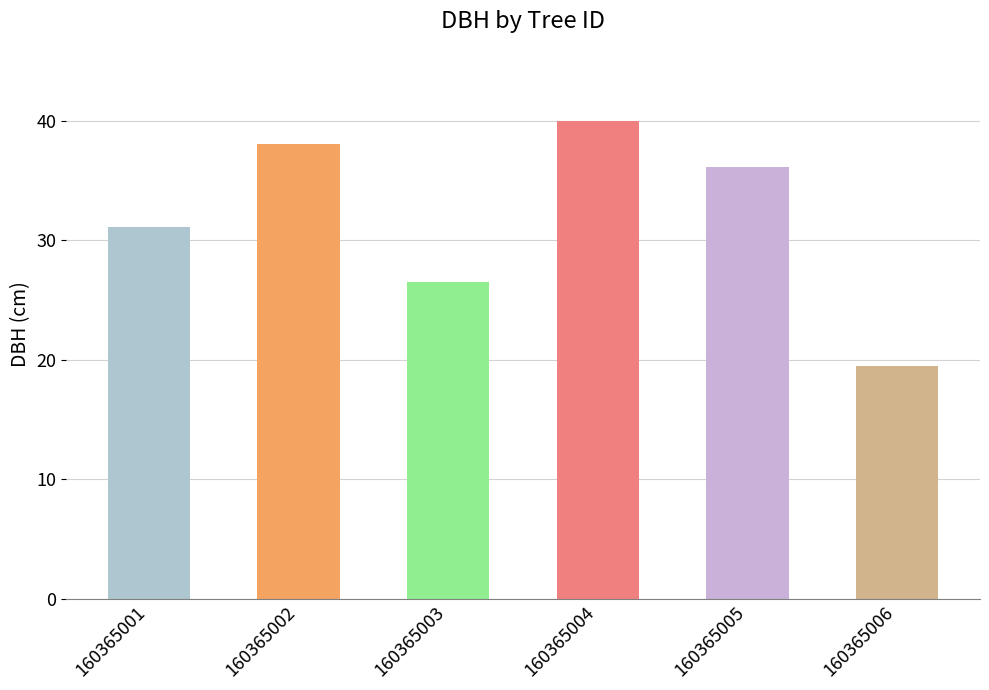

What is the ratio of the value at 160365005 to the value at 160365004?

0.9